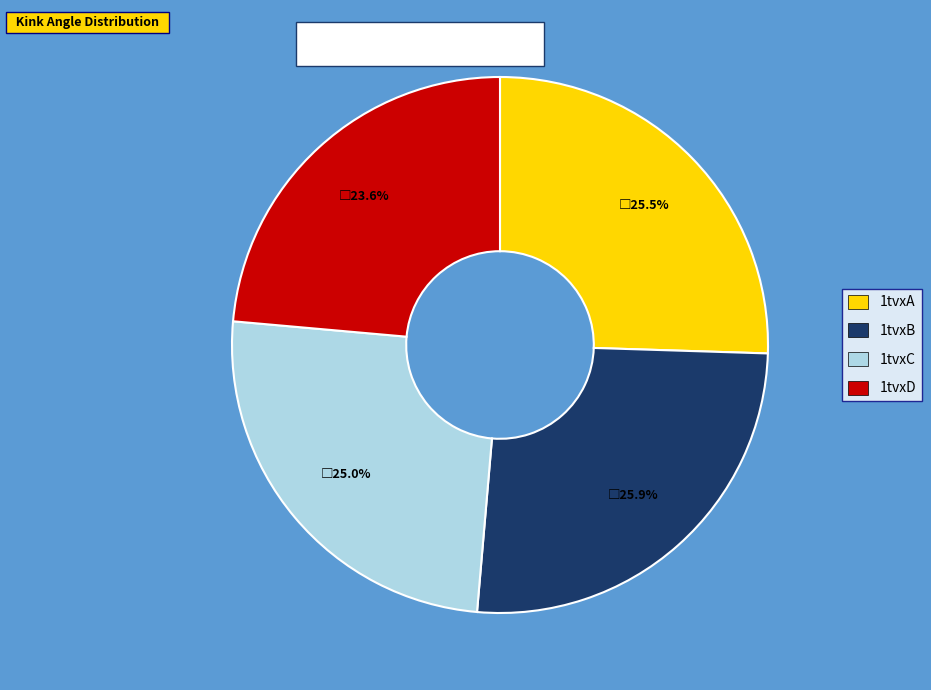

Approximately how many times larger is the value at 1tvxA compared to 1tvxD?

1.1